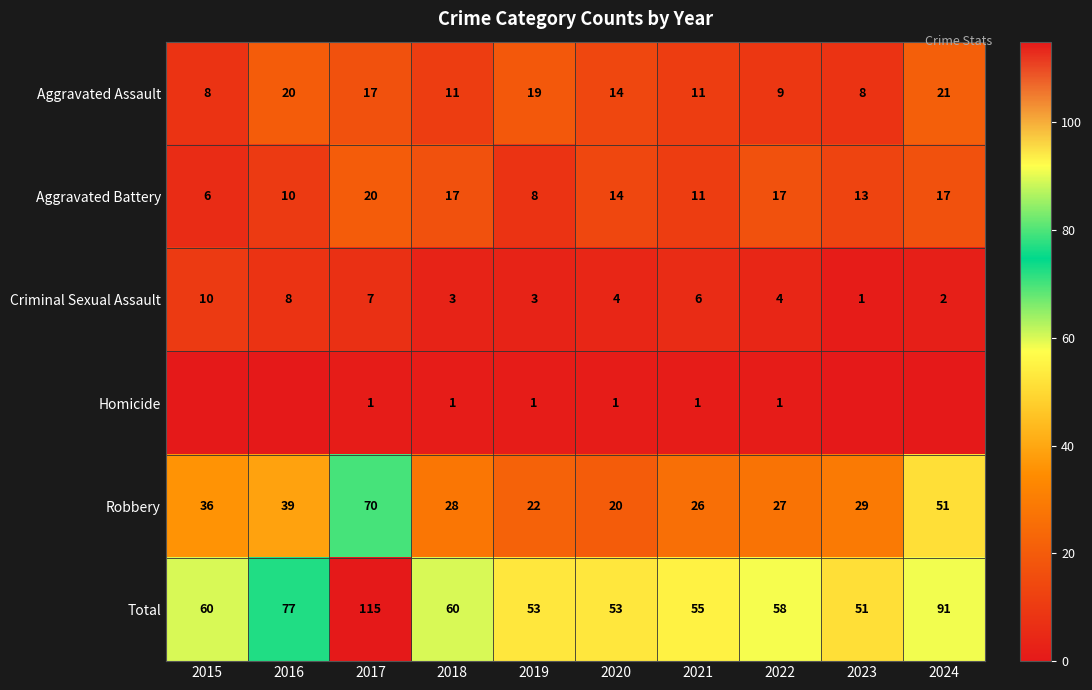

The value of Homicide at 2021 is 2. True or false?

False